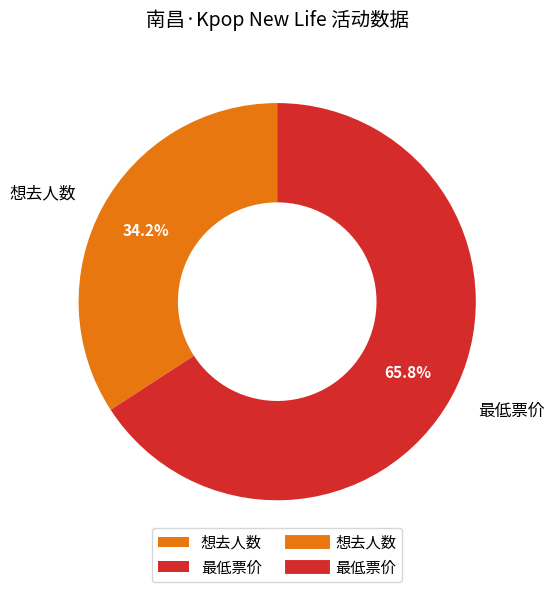

Count the number of slices in the pie.

2